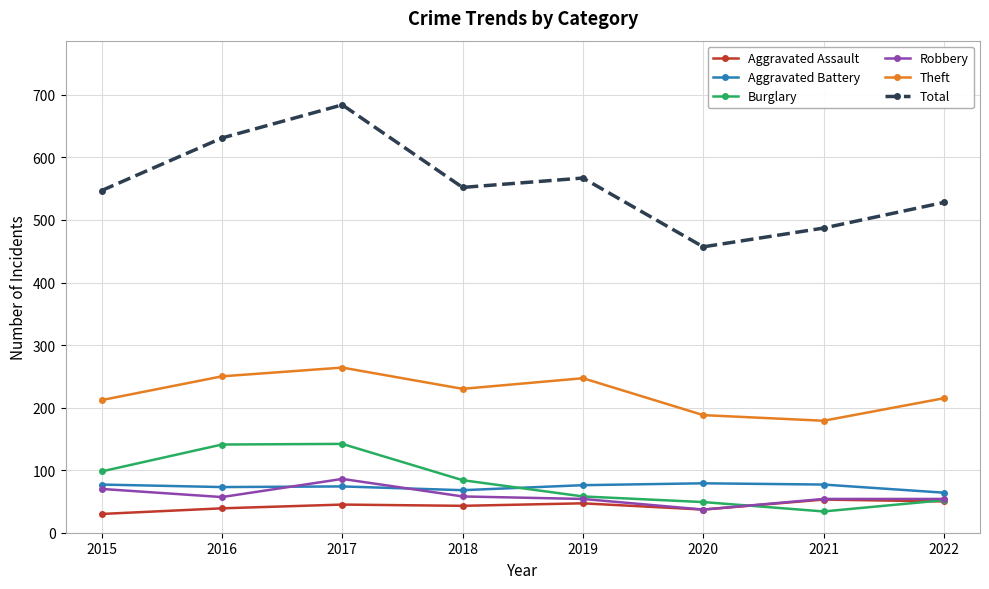

What is the smallest value displayed?

30